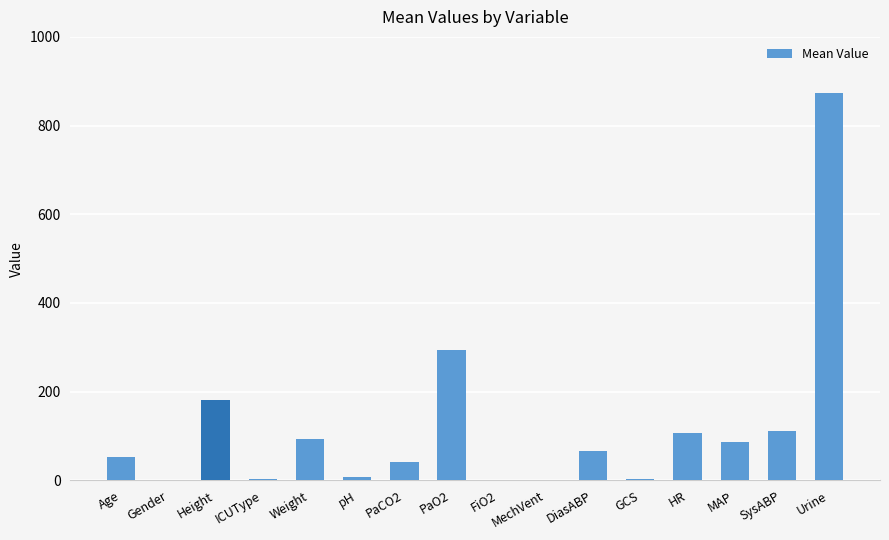

The chart shows a value of 180.3 at Height. True or false?

True